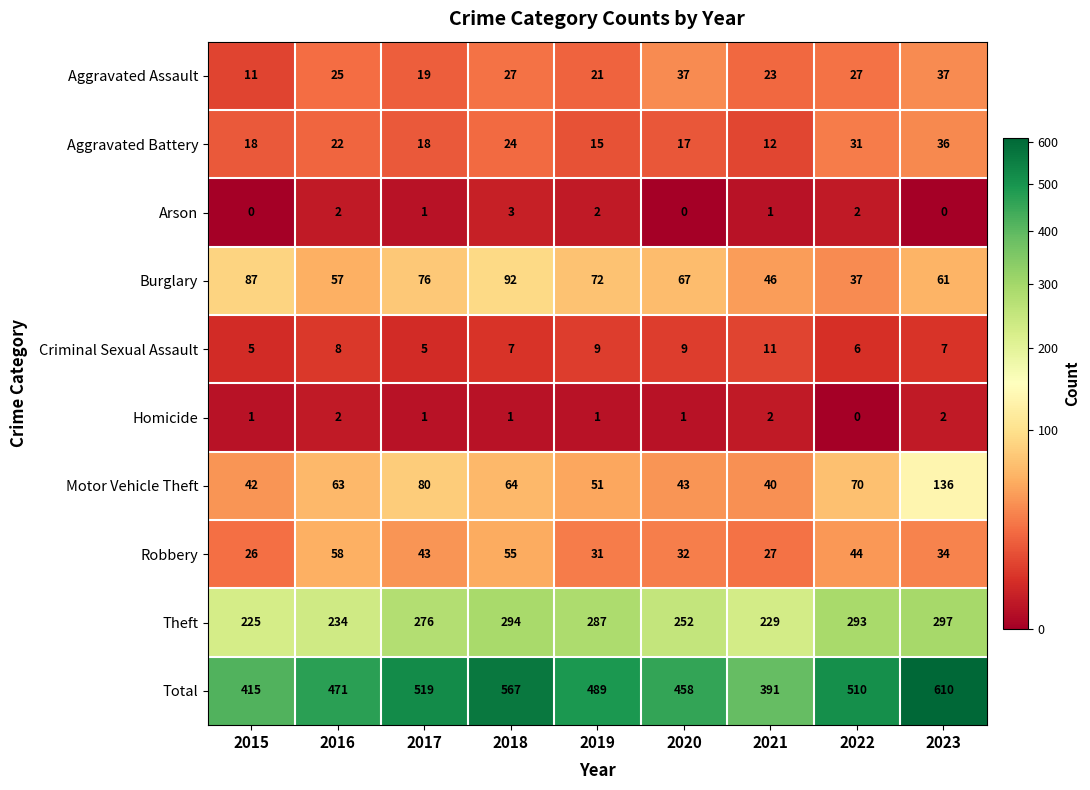

At how many categories does at least one series exceed 395?

8